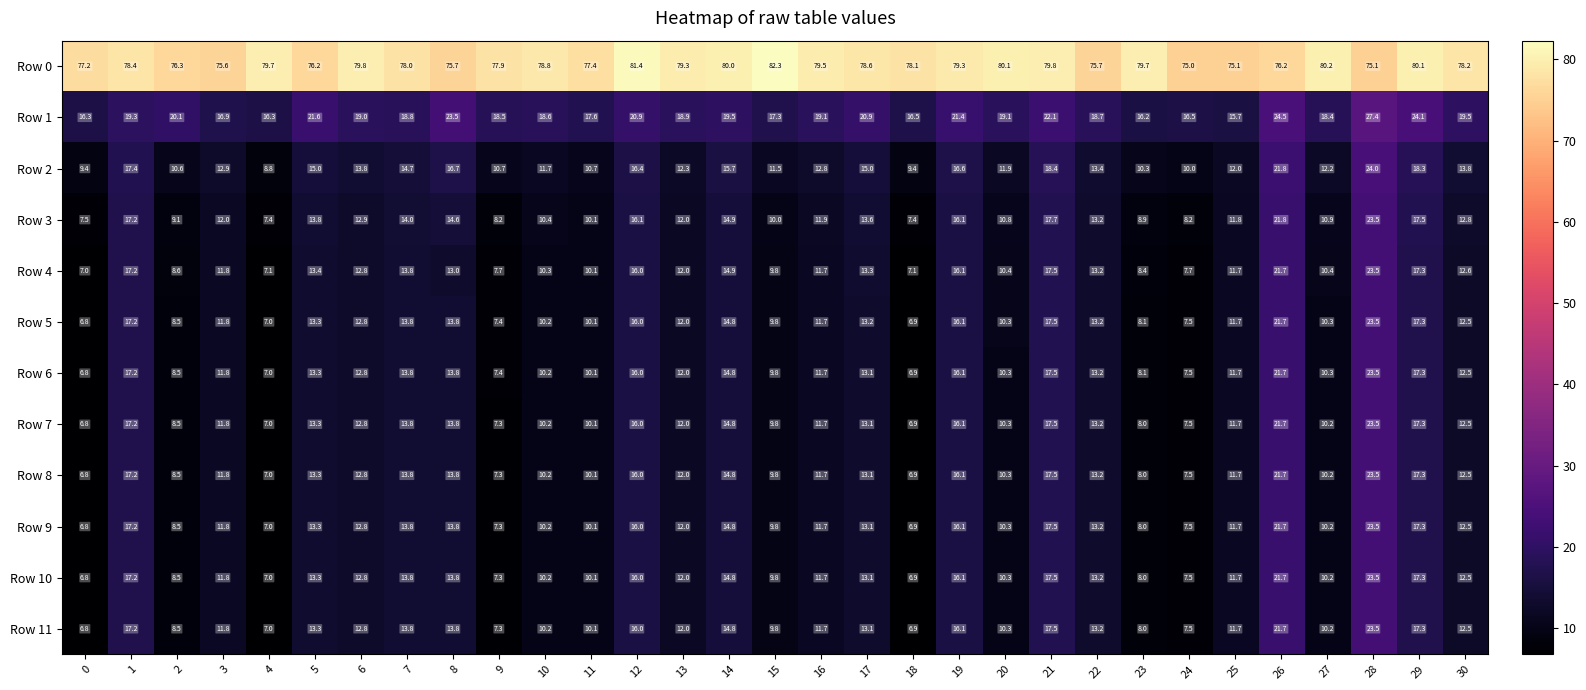

True or false: Row 9 has a value of 18.1 at 8.

False